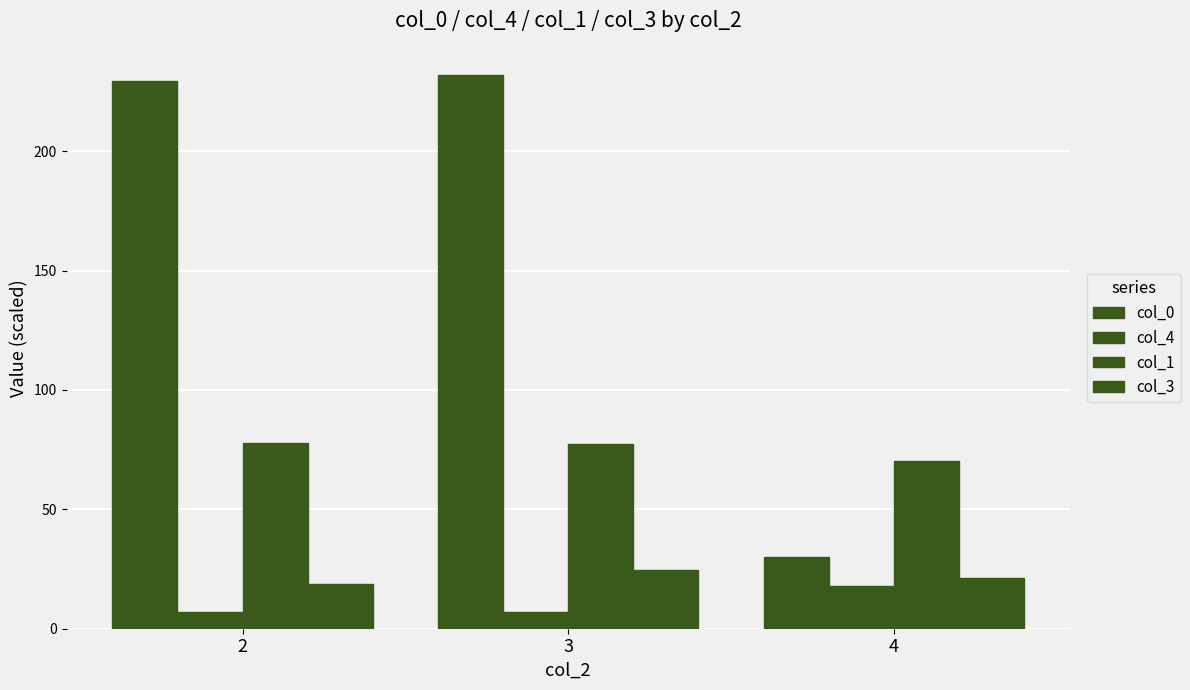

How many data points in col_1 are less than 77?

1